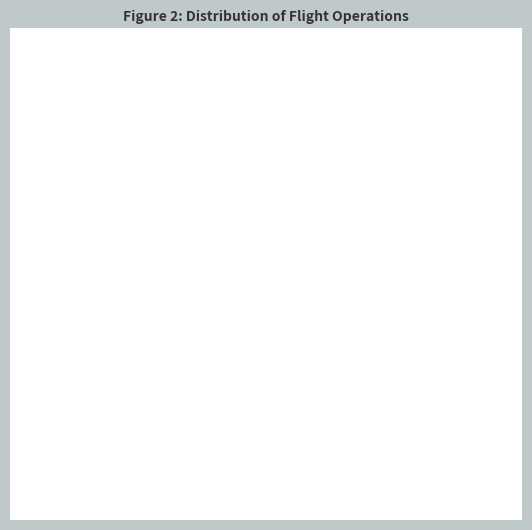

Combined, do DAH-6070 and DAH-6177 account for over 50%?

No